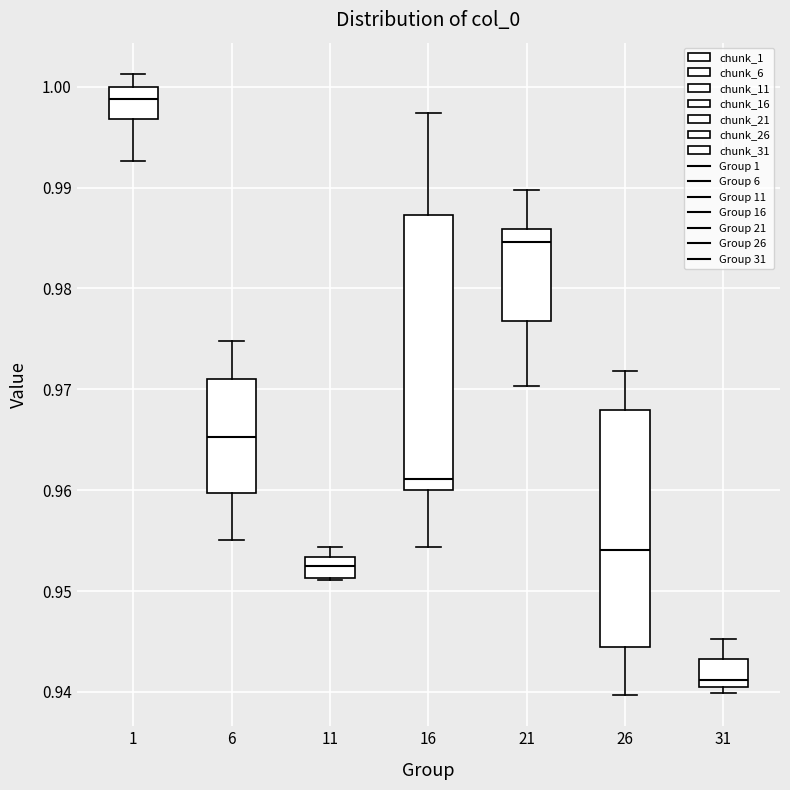

Reading left to right, read every box against the y-axis: the position of its median line, the range the box covers, and the ends of its whiskers. The values are not printed on the chart, so give them approximately, as read against the axis.

1: median 0.999, box 0.997 to 1.000, whiskers 0.993 to 1.001
6: median 0.965, box 0.960 to 0.971, whiskers 0.955 to 0.975
11: median 0.952, box 0.951 to 0.953, whiskers 0.951 to 0.954
16: median 0.961, box 0.960 to 0.987, whiskers 0.954 to 0.997
21: median 0.985, box 0.977 to 0.986, whiskers 0.970 to 0.990
26: median 0.954, box 0.944 to 0.968, whiskers 0.940 to 0.972
31: median 0.941 (just above the box's lower edge), box 0.941 to 0.943, whiskers 0.940 to 0.945